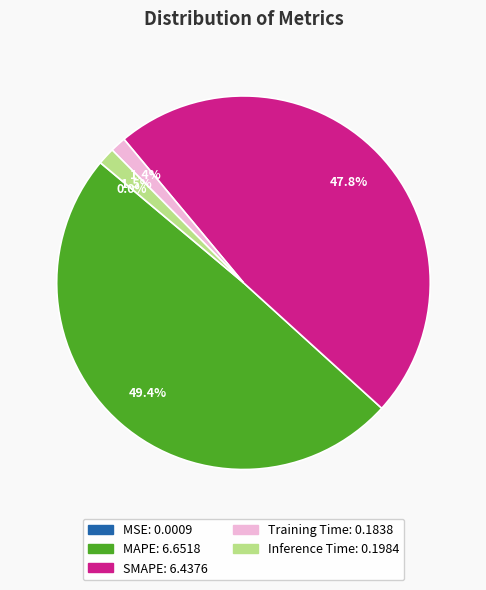

Does MAPE represent more than half of the total?

No